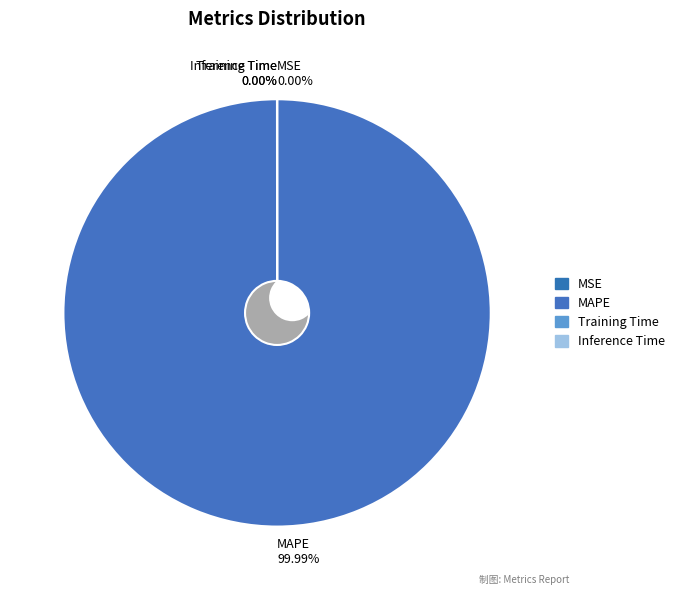

Which category accounts for the majority?

MAPE